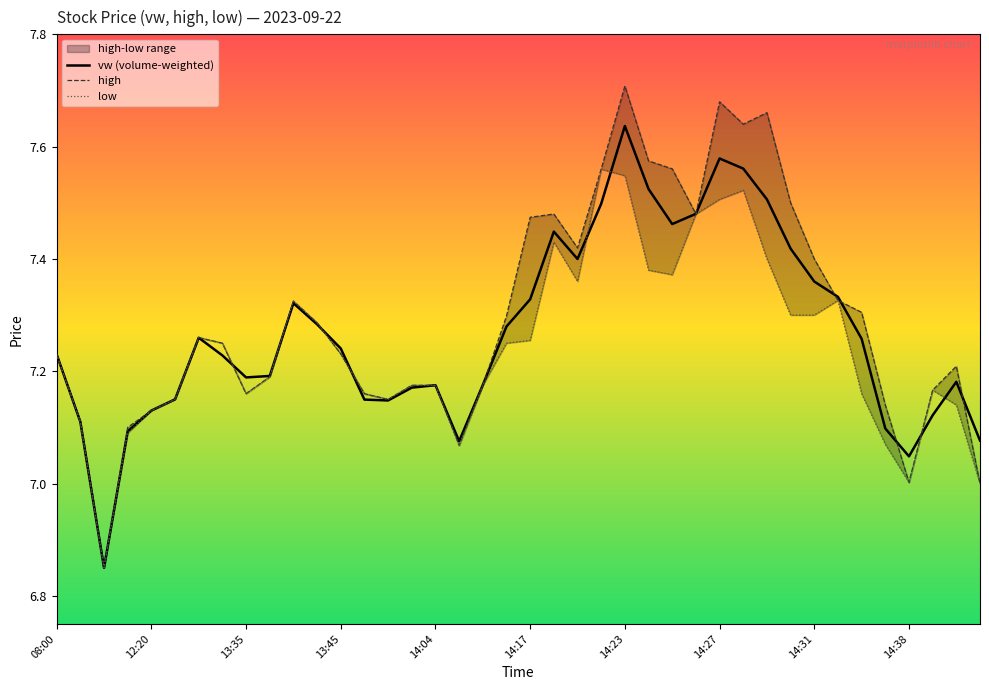

At which label is high closest to 7?

39